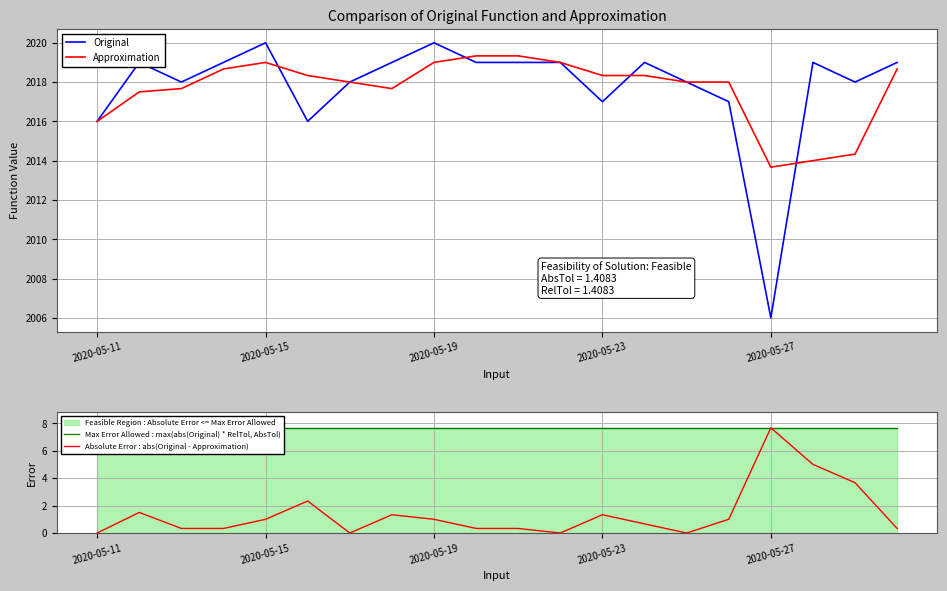

Is it true that Original equals 2669.8 at 2020-05-19?

False